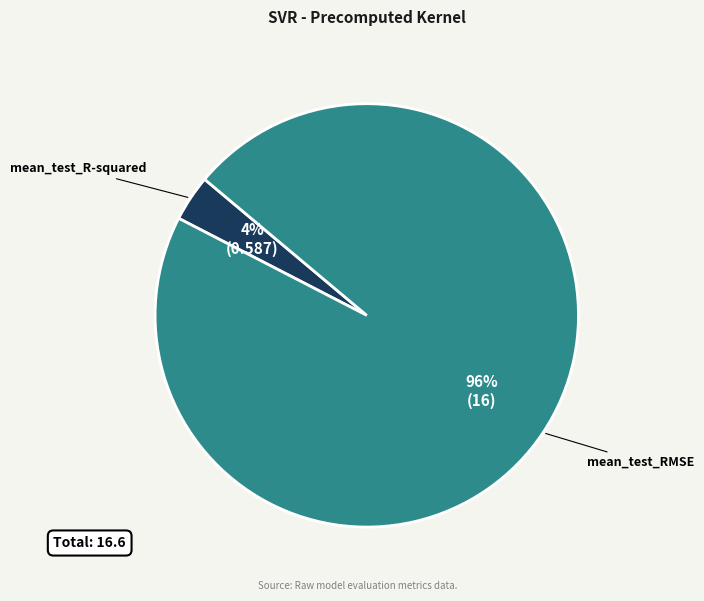

To the nearest percent, what portion does mean_test_RMSE represent?

96%